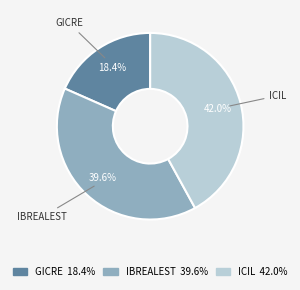

Does ICIL represent more than half of the total?

No